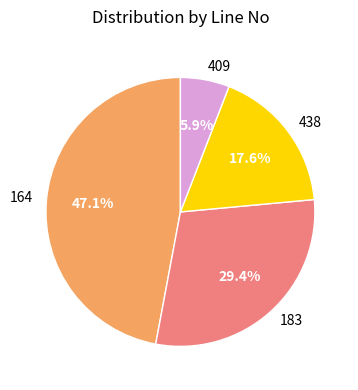

Does 164 account for over 50% of the chart?

No